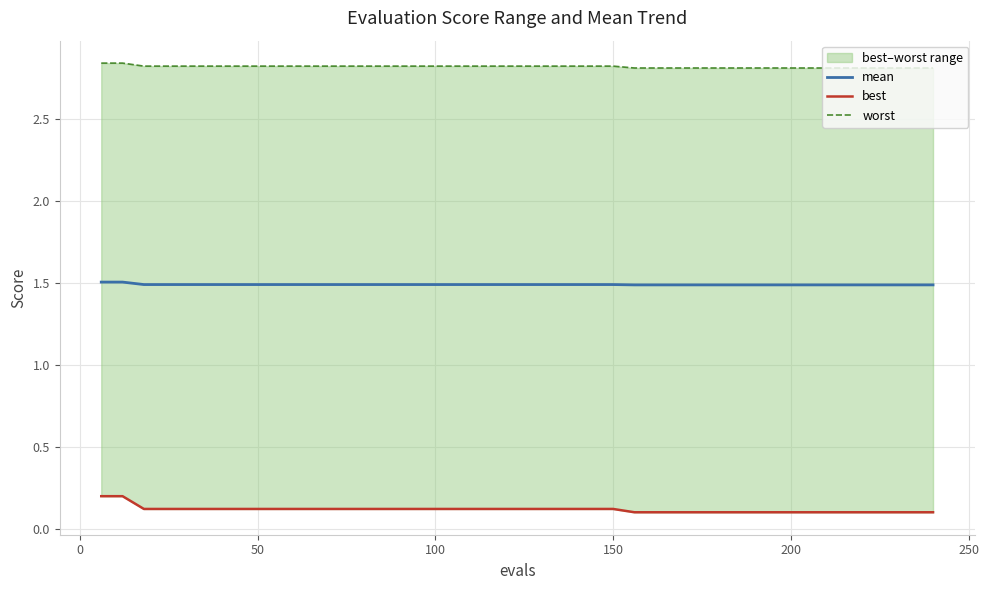

List the series in order of their overall mean, lowest first.

best, mean, worst